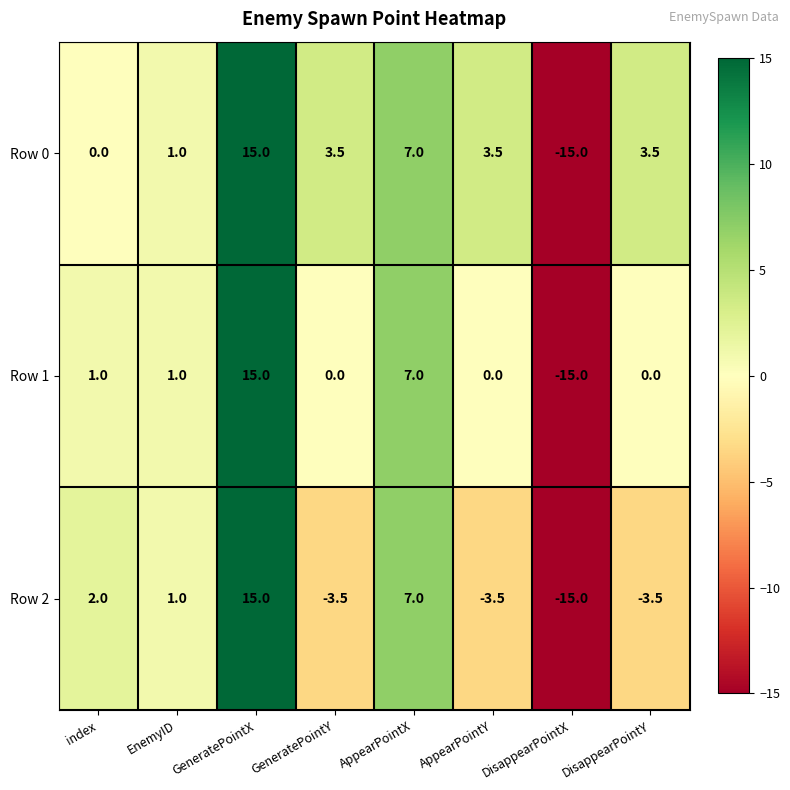

How many data points in Row 0 are less than 3?

3